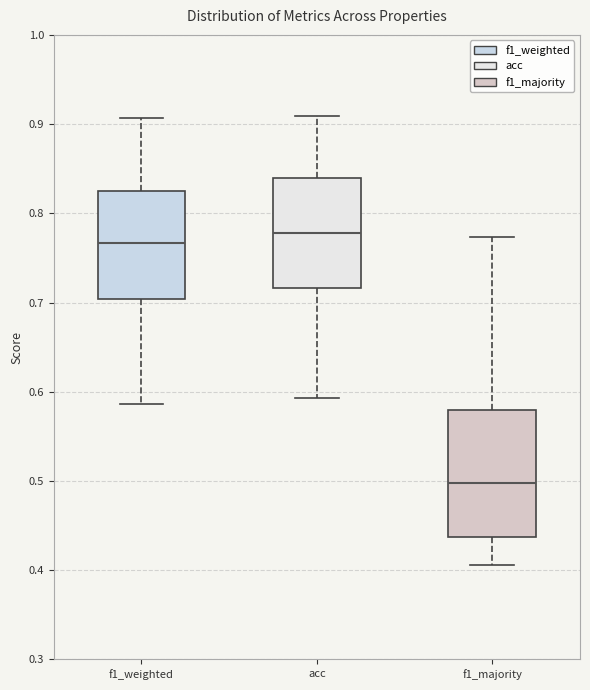

Reading left to right, read every box against the y-axis: the position of its median line, the range the box covers, and the ends of its whiskers. The values are not printed on the chart, so give them approximately, as read against the axis.

f1_weighted: median 0.77, box 0.70 to 0.82, whiskers 0.59 to 0.91
acc: median 0.78, box 0.72 to 0.84, whiskers 0.59 to 0.91
f1_majority: median 0.50, box 0.44 to 0.58, whiskers 0.41 to 0.77